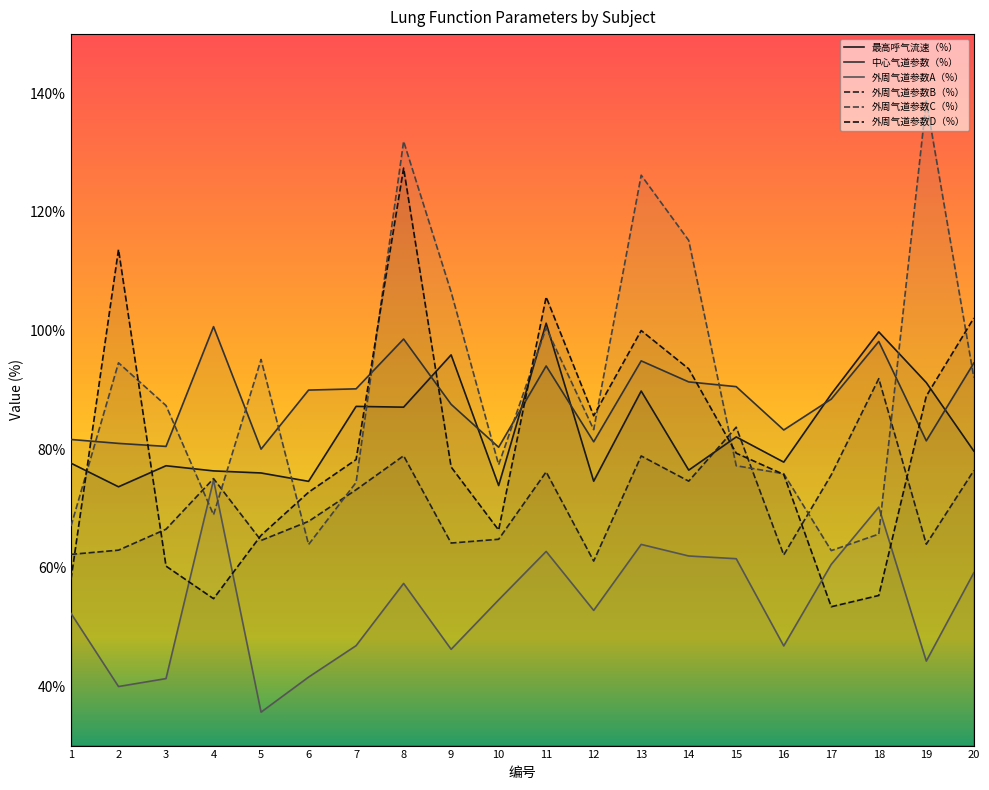

True or false: 外周气道参数C（%） and 外周气道参数A（%） intersect in this chart.

True